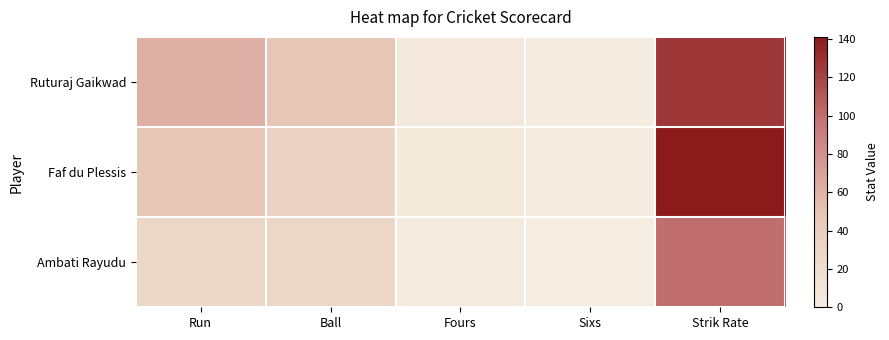

Which series changed the most between Run and Fours?

Ruturaj Gaikwad